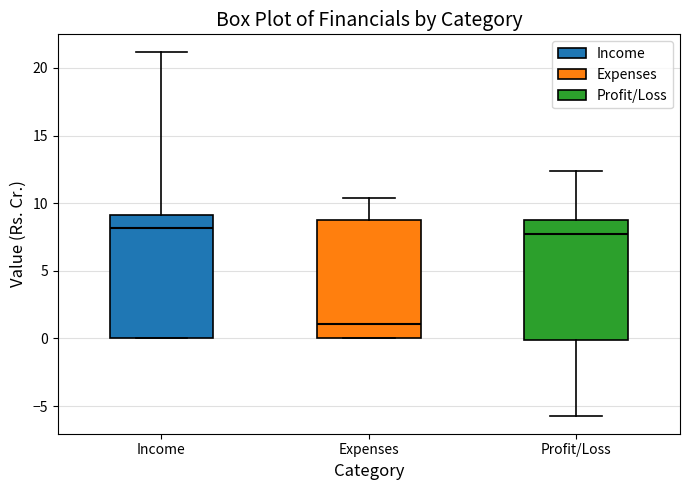

Reading left to right, transcribe this box plot: for each box, give where its median line is, the range the box spans, and where its two whiskers end, as read against the y-axis. The values are not printed on the chart, so give them approximately, as read against the axis.

Income: median 8.0, box 0.0 to 9.0, whiskers 0.0 to 21.0
Expenses: median 1.0, box 0.0 to 9.0, whiskers 0.0 to 10.5
Profit/Loss: median 7.5, box 0.0 to 9.0, whiskers -5.5 to 12.5